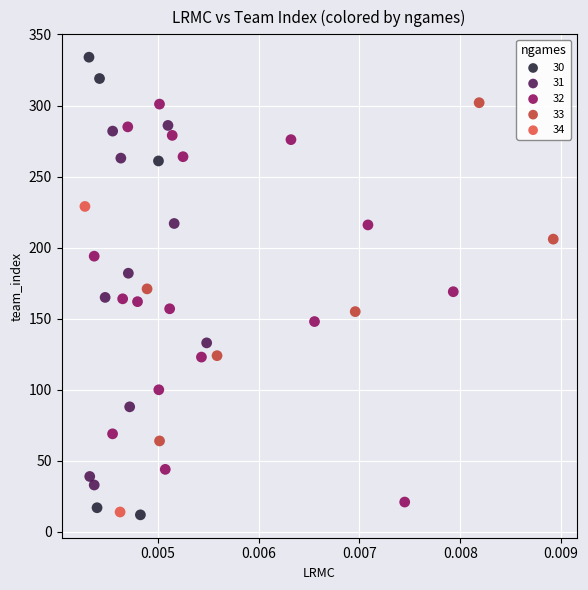

What are all the series names shown in the legend?

30, 31, 32, 33, 34